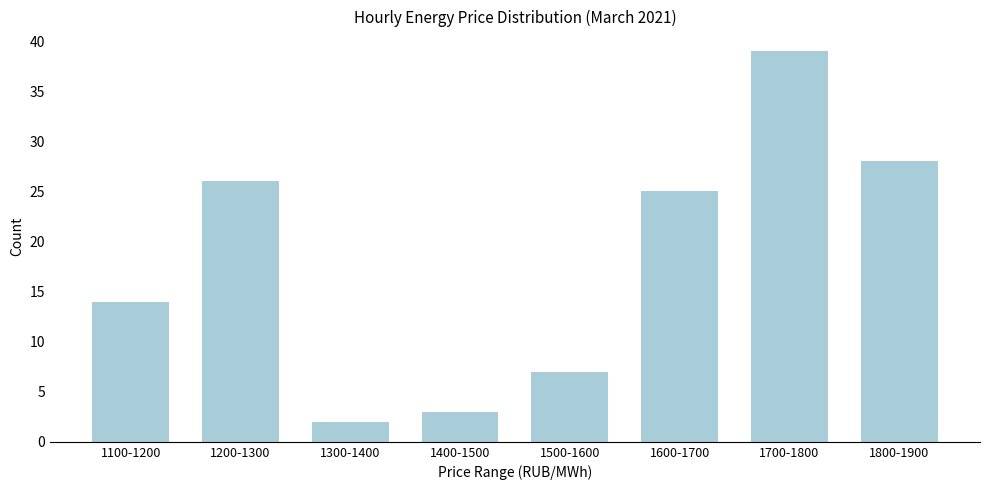

Reading left to right, list all the values displayed in this chart.

14	26	2	3	7	25	39	28